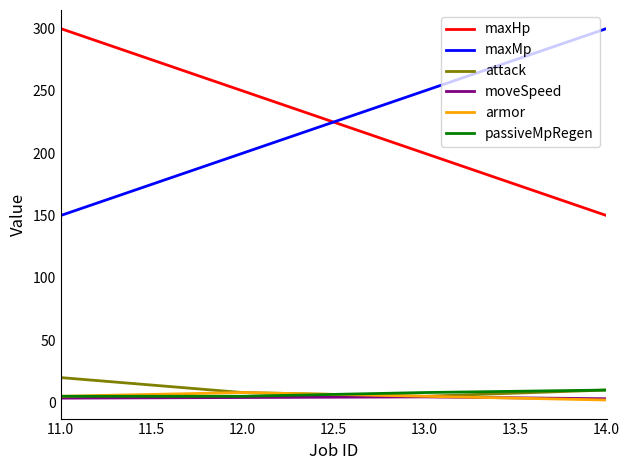

Is it true that armor equals 8.0 at 12.0?

True